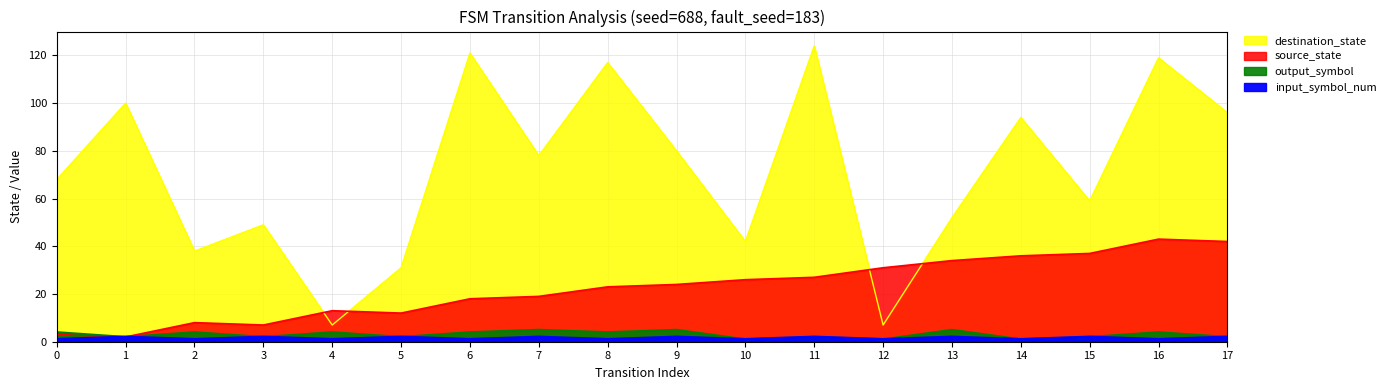

The destination_state series shows 4 at 4. True or false?

False